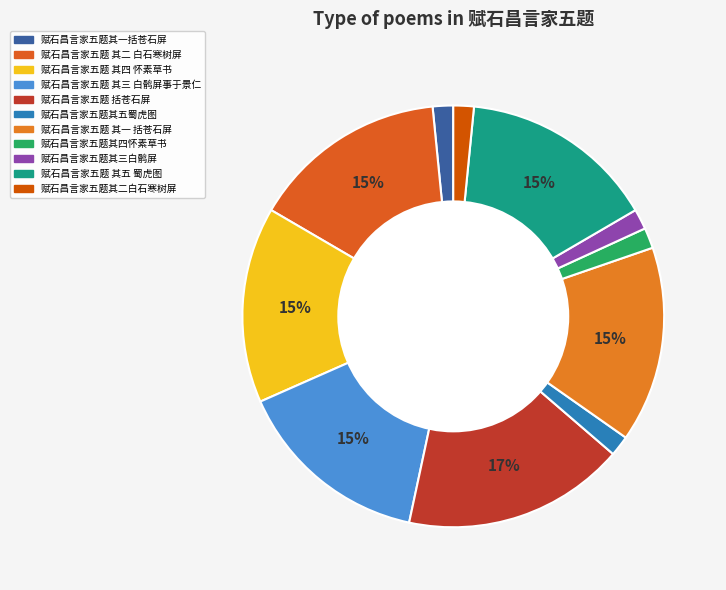

Which category has the smallest portion of the pie?

赋石昌言家五题其三白鹘屏